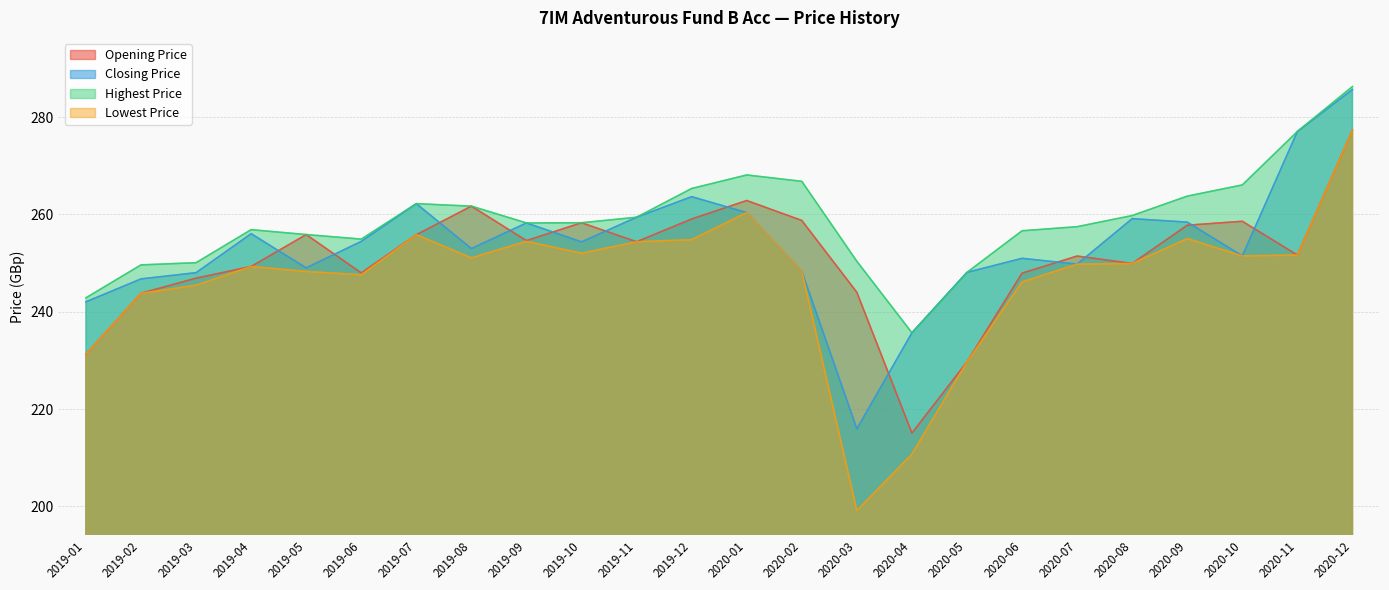

Where is Highest Price nearest to the value 260?

2020-08